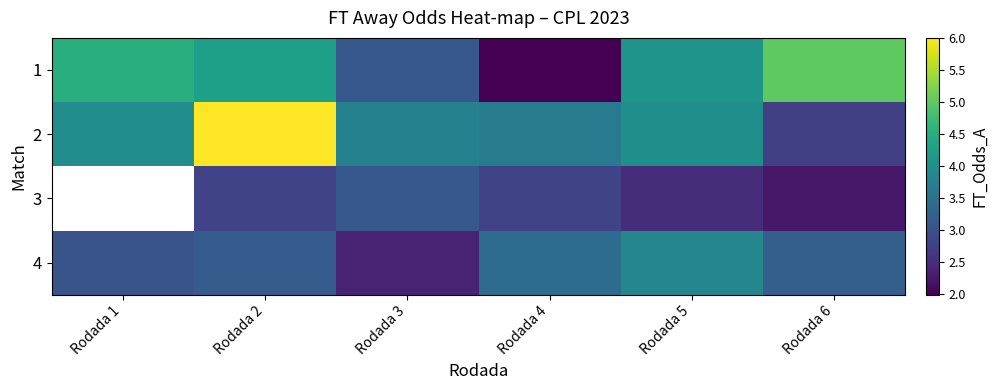

Is it true that 2 equals 1.1 at Rodada 4?

False